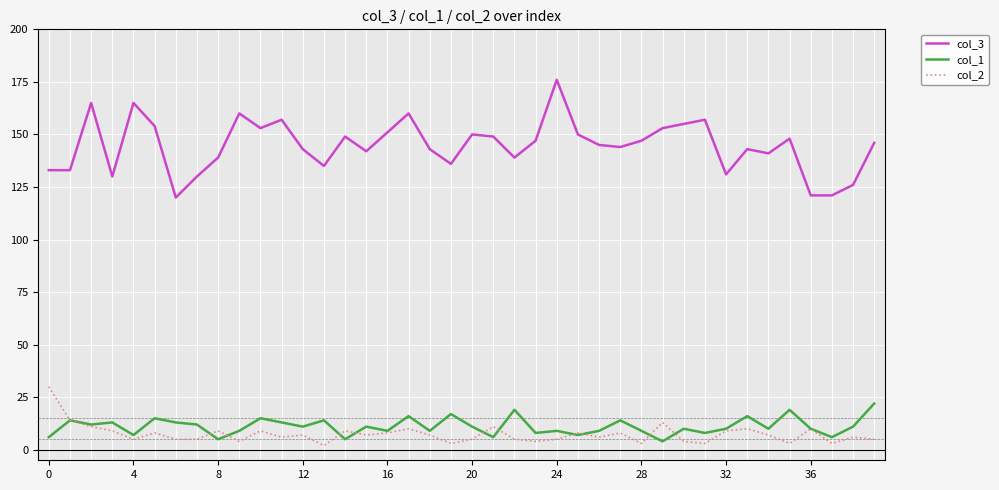

Which series has the largest total across all categories?

col_3